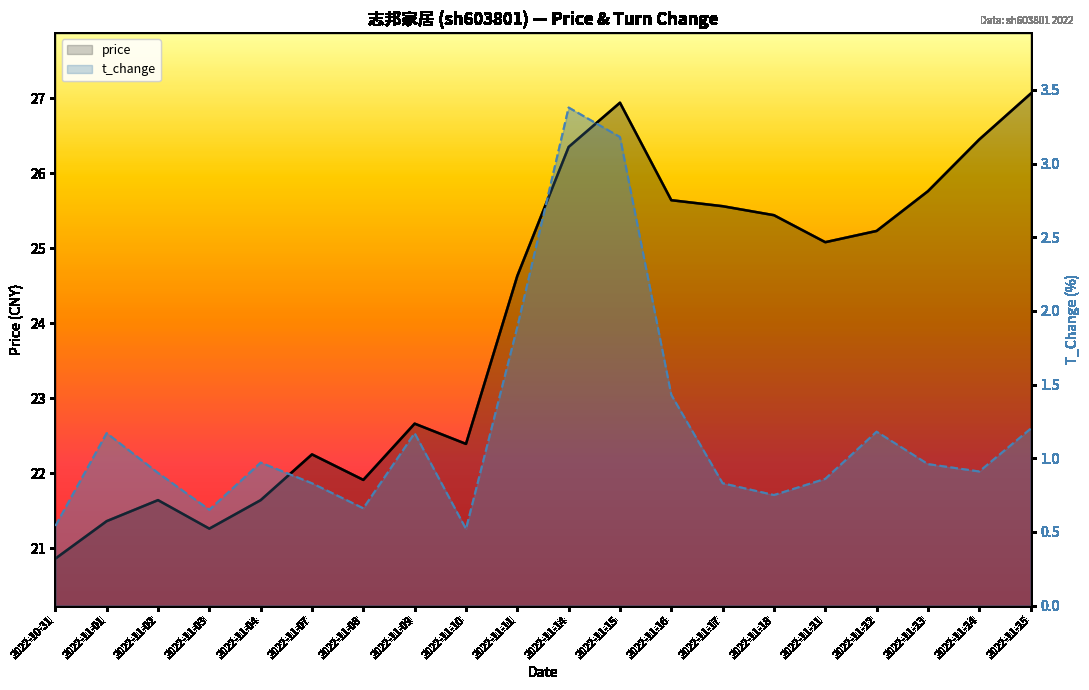

What is the sum of the t_change values at 2022-11-10 and 2022-11-11?

2.4